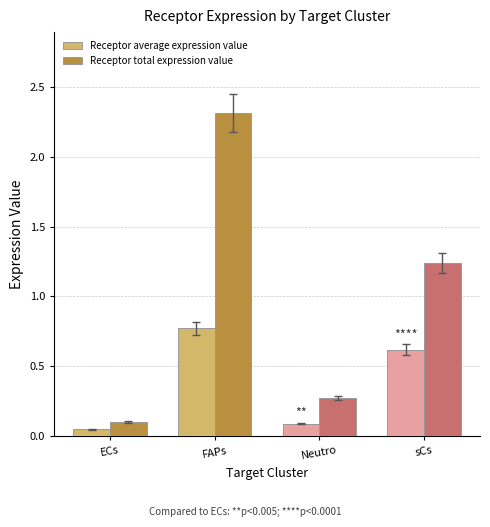

Is the value of Receptor average expression value at ECs greater than the value of Receptor total expression value at sCs?

No